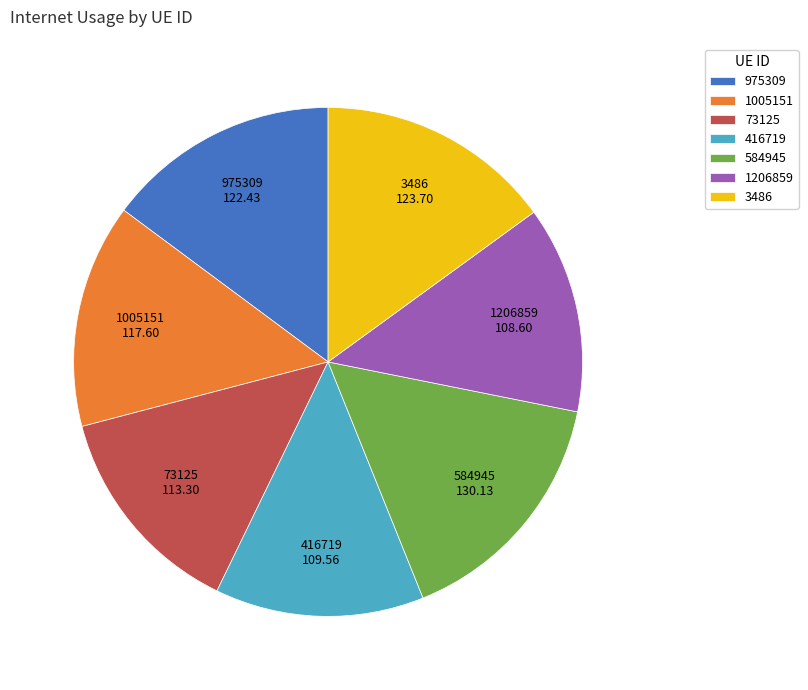

Is 3486 the majority of the pie?

No